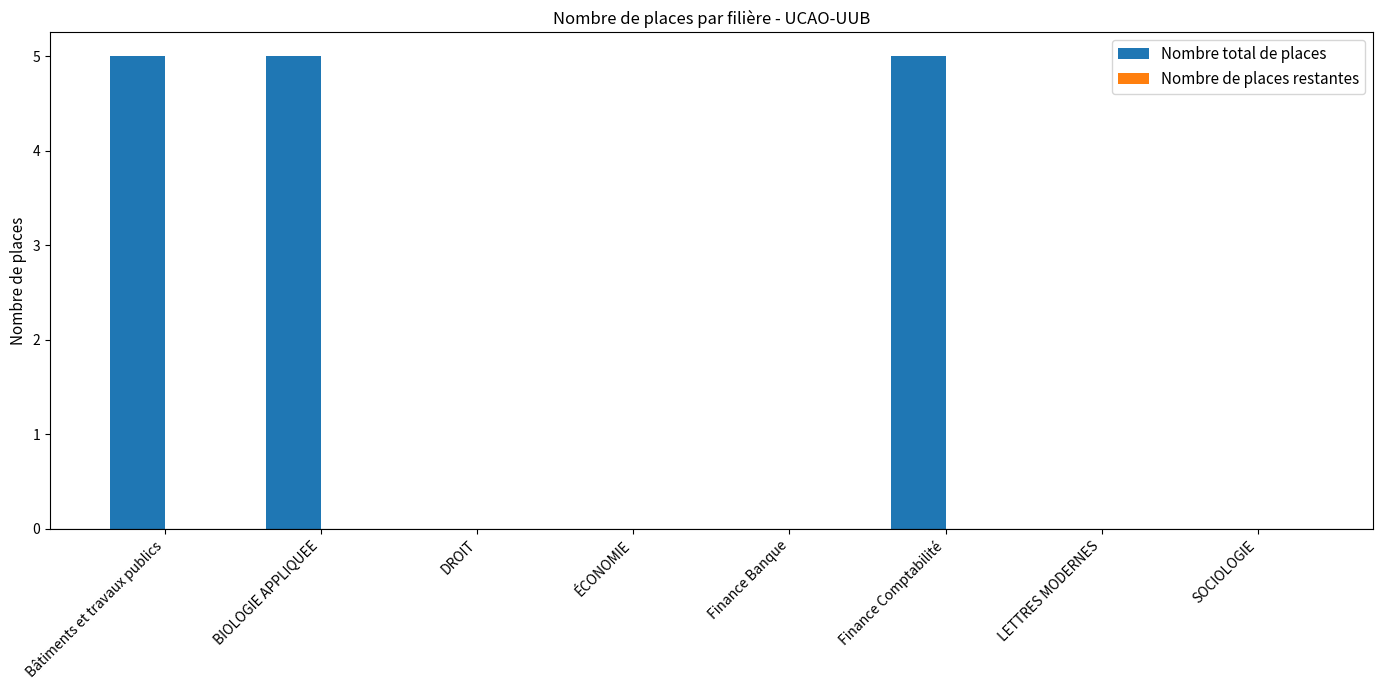

What is the maximum value shown in the chart?

5